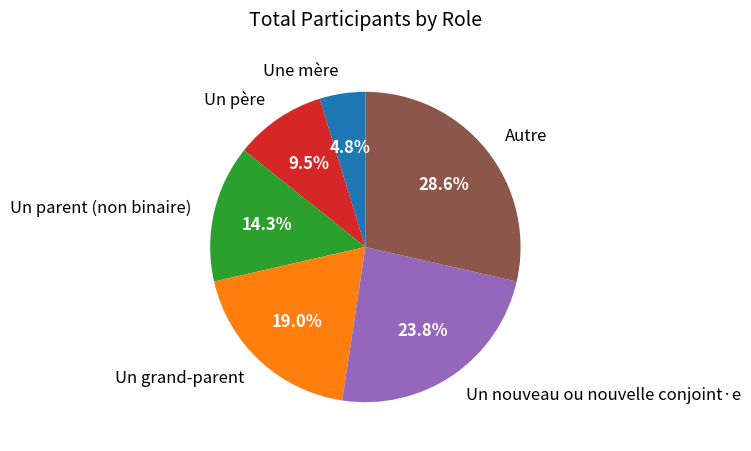

Which category has the biggest portion of the pie?

Autre